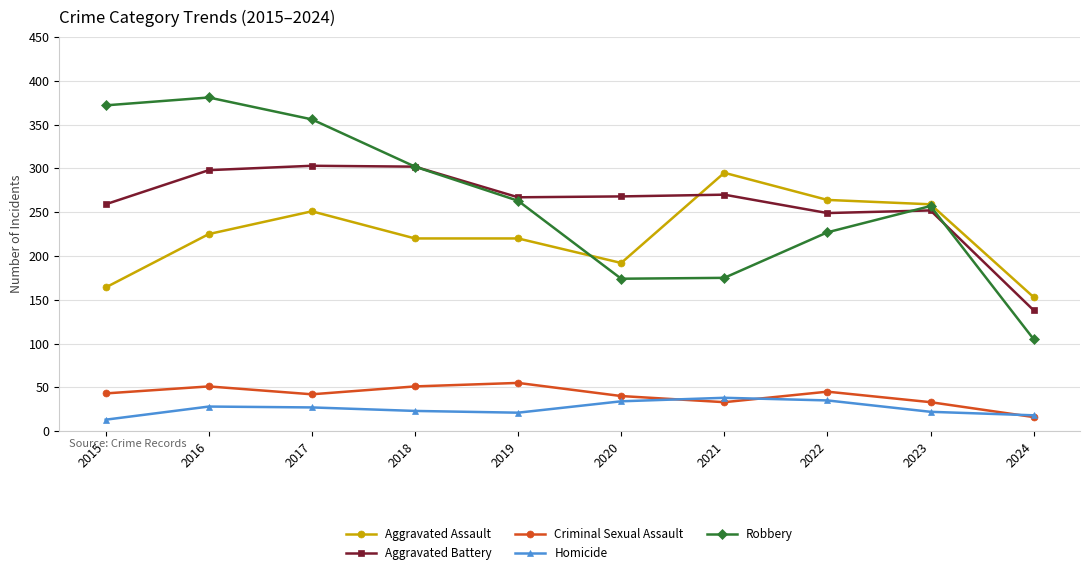

List the series in order of their peak value, lowest first.

Homicide, Criminal Sexual Assault, Aggravated Assault, Aggravated Battery, Robbery